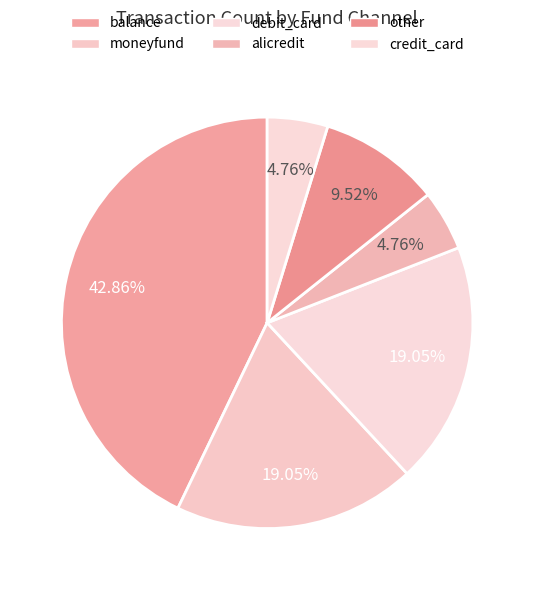

How many segments does this pie chart have?

6